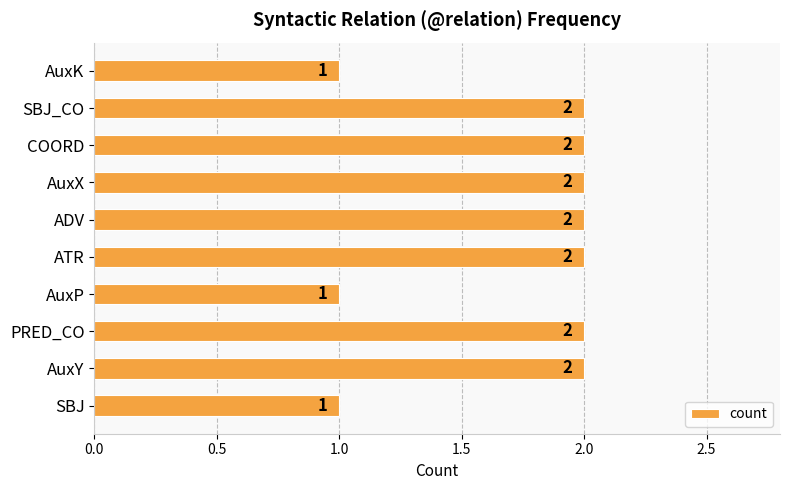

Reading bottom to top, list all the values displayed in this chart.

1	2	2	1	2	2	2	2	2	1